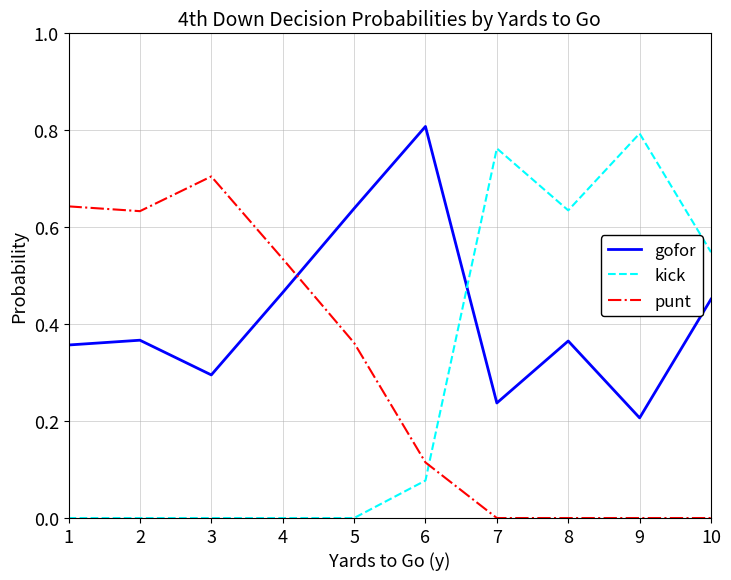

Is the value of gofor at 4 greater than the value of punt at 2?

No